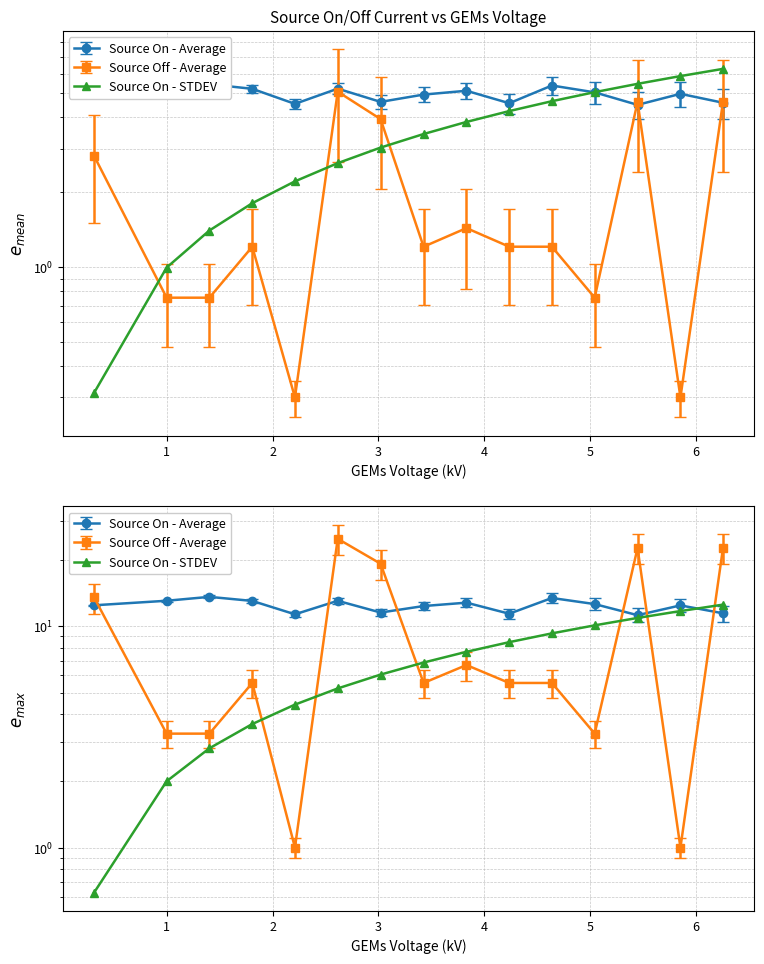

What is the label of the 6th point from the right?

4.235242